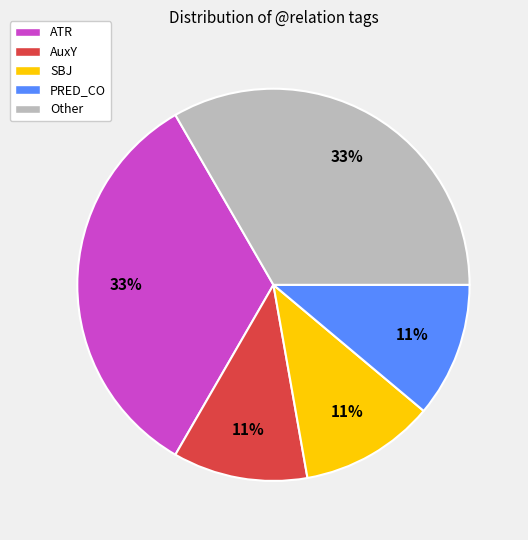

Does any single category account for the majority?

No